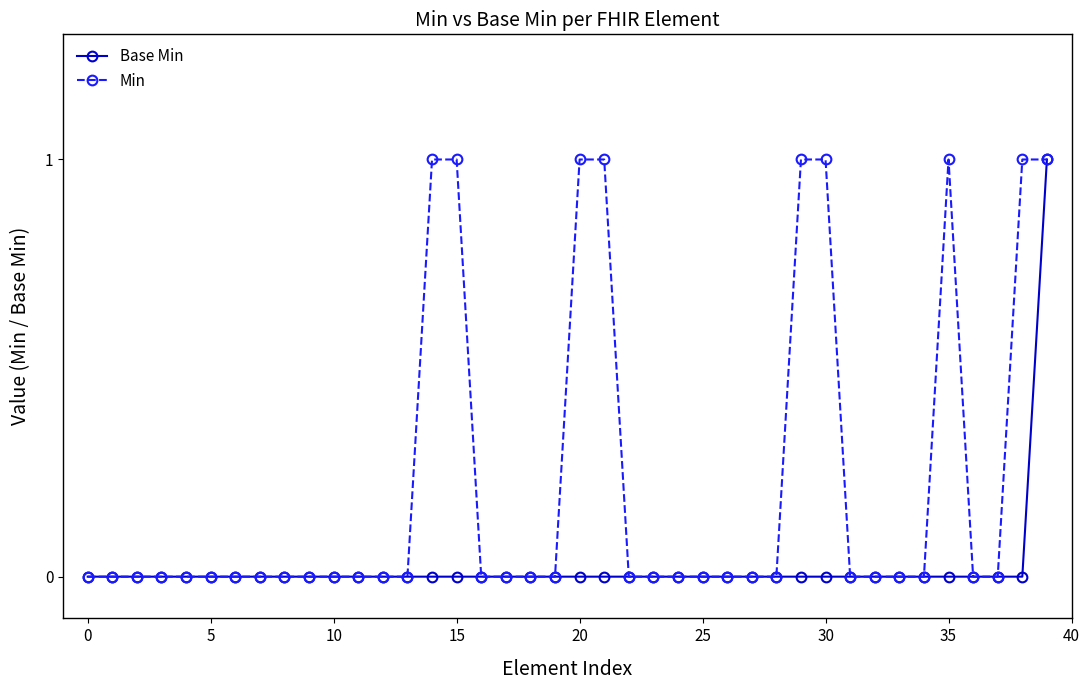

Which series has the largest total across all categories?

Min